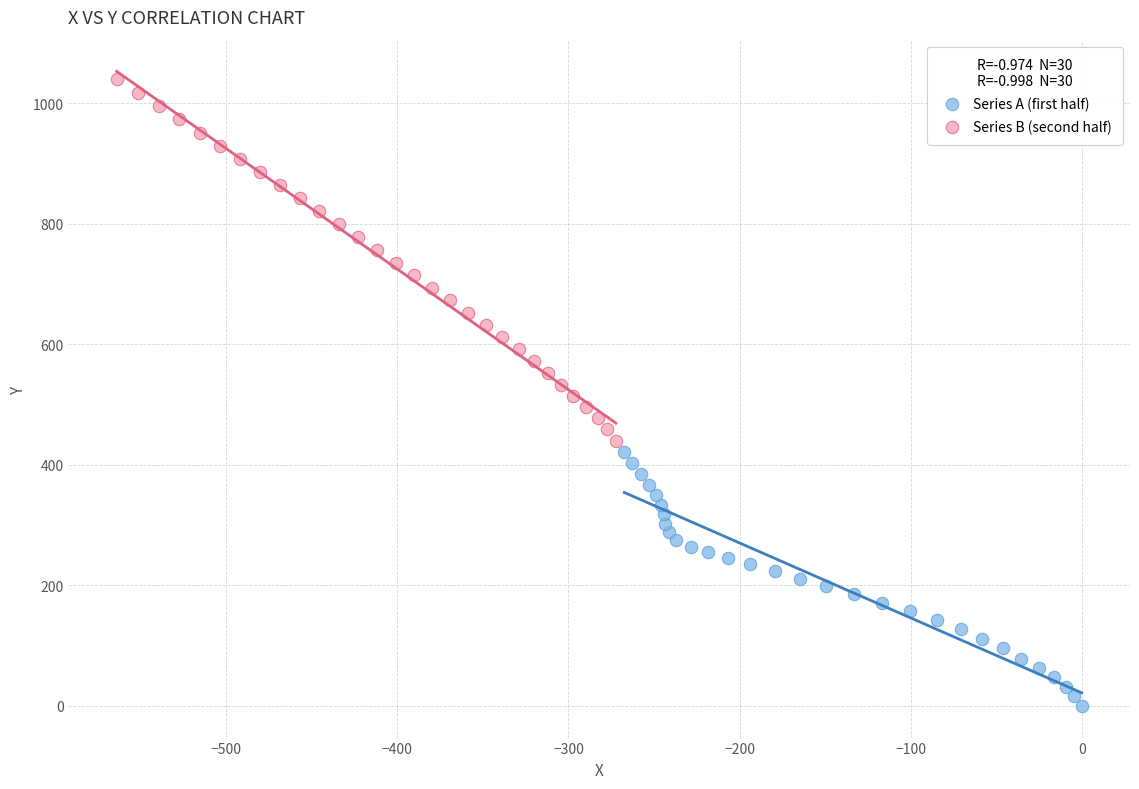

Which series contains the highest Y value?

Series B (second half)